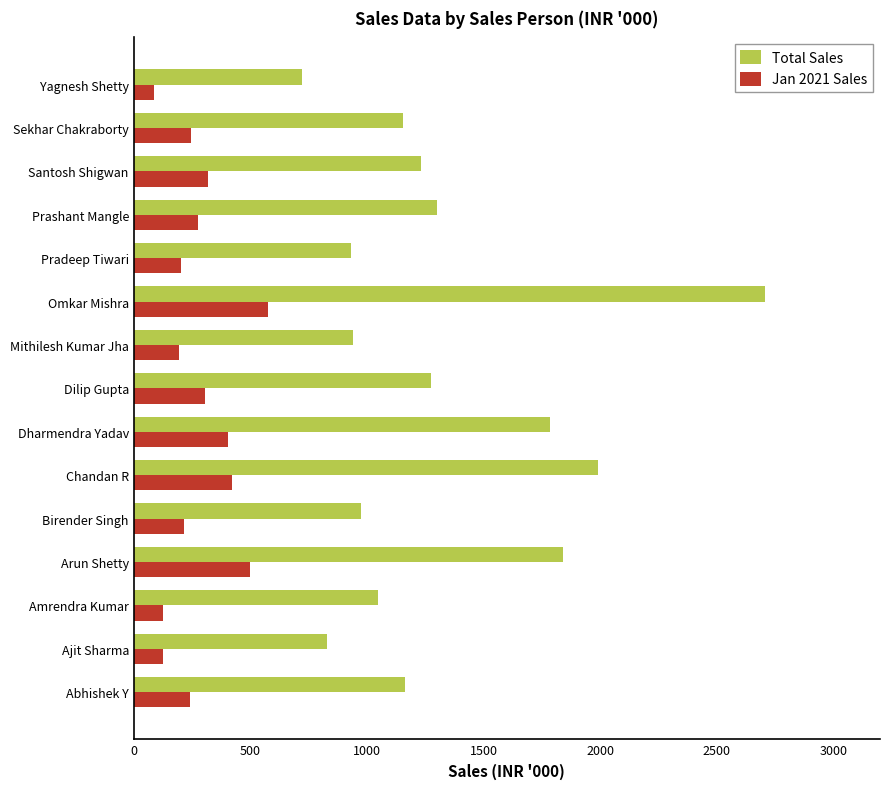

How many series are shown in this chart?

2